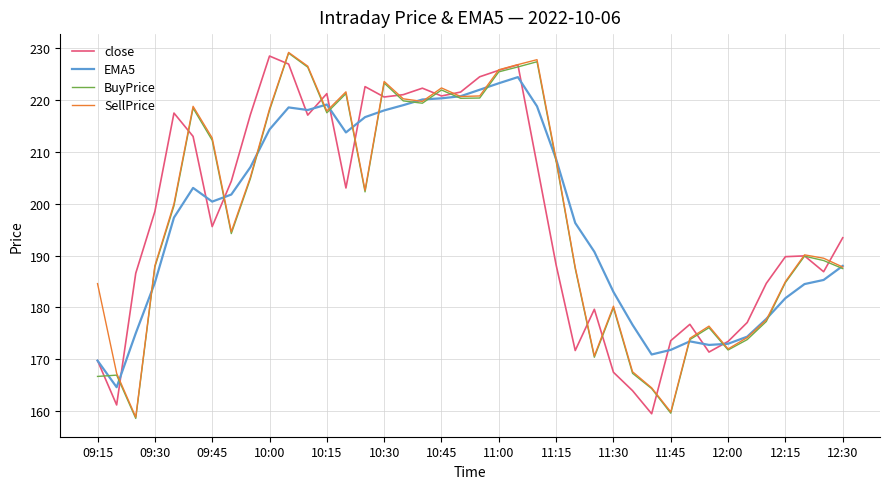

What is the maximum value shown in the chart?

229.2